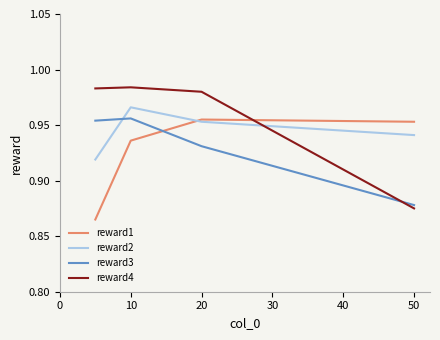

Which series has the largest total across all categories?

reward4